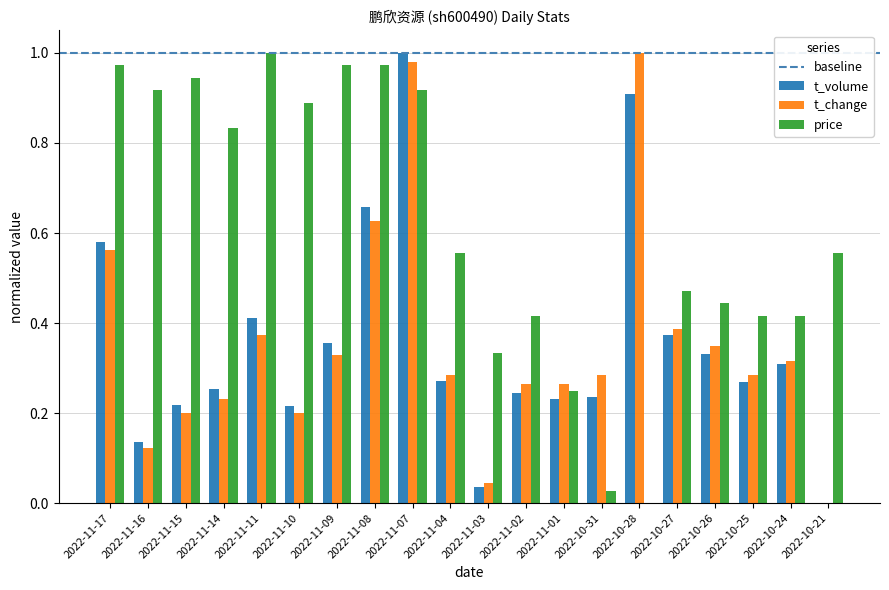

How many series are shown in this chart?

3